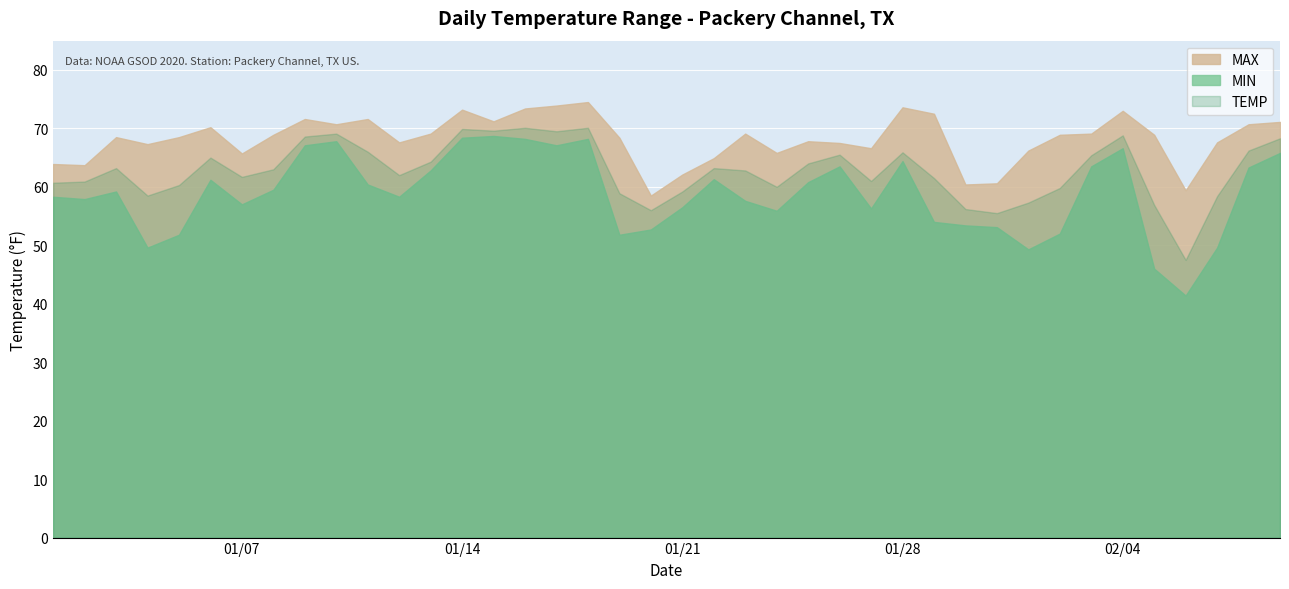

Is it true that MIN equals 36.5 at 2020-01-31?

False